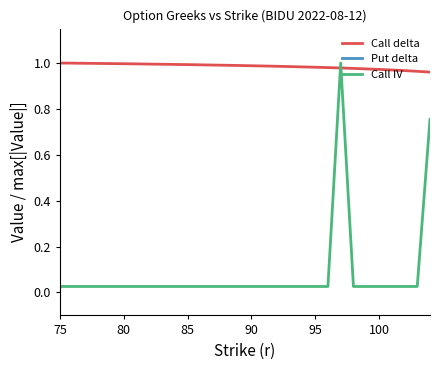

What is the difference between the second highest and minimum values in the Put delta series?

0.8